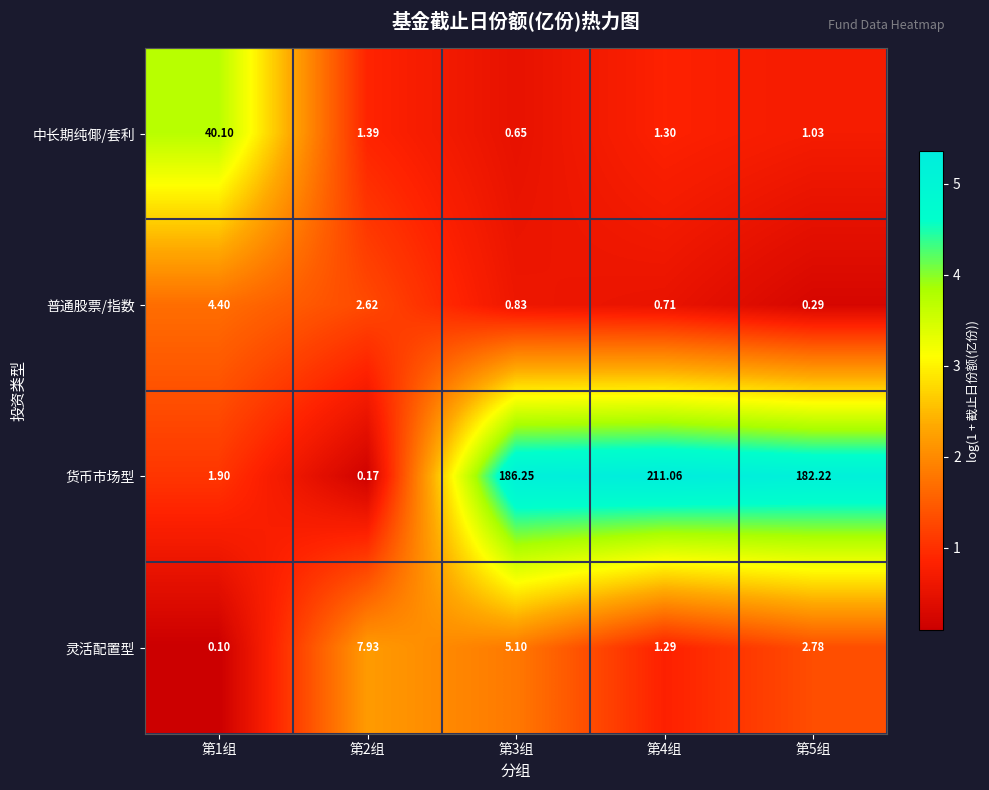

What is the greatest value displayed?

211.1